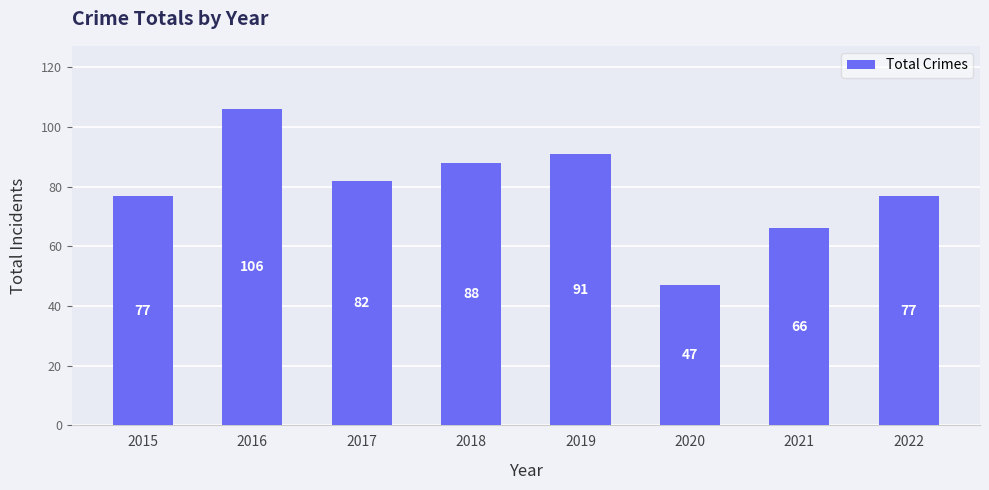

The chart shows a value of 16 at 2020. True or false?

False